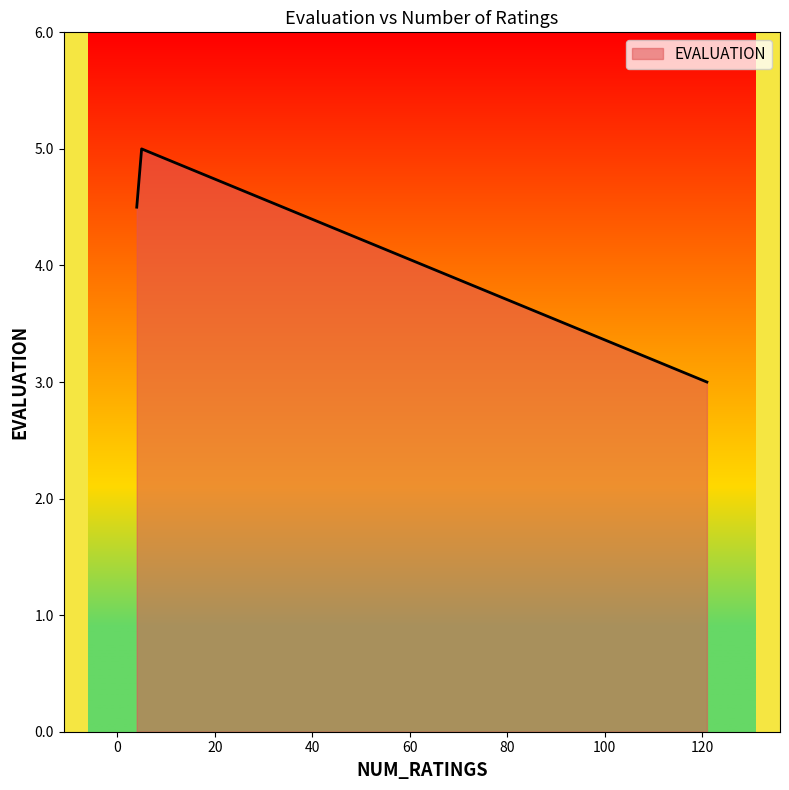

What is the average value?

4.2